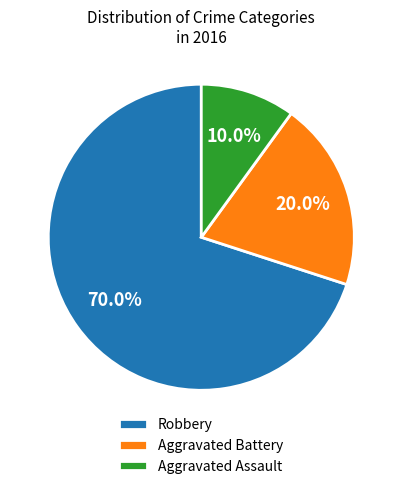

Which category has the biggest portion of the pie?

Robbery